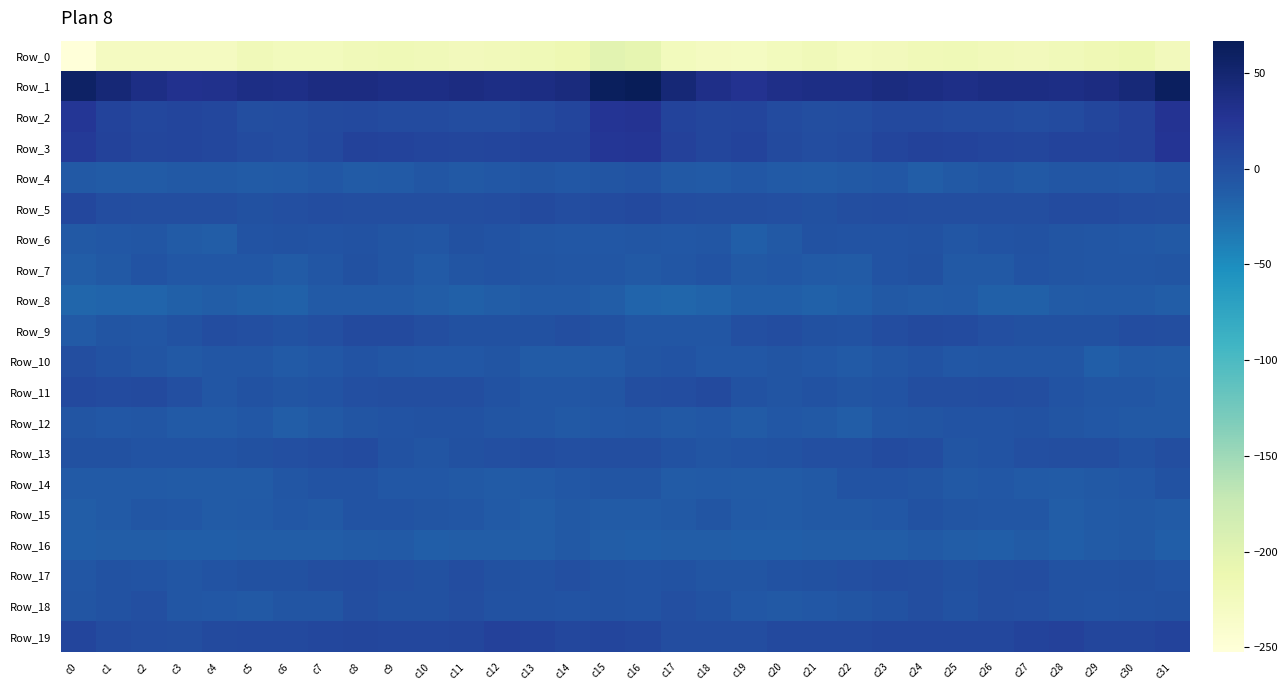

Rank the series by their maximum value, from lowest to highest.

Row_0, Row_8, Row_16, Row_4, Row_14, Row_15, Row_12, Row_6, Row_7, Row_10, Row_18, Row_17, Row_13, Row_9, Row_11, Row_5, Row_19, Row_3, Row_2, Row_1